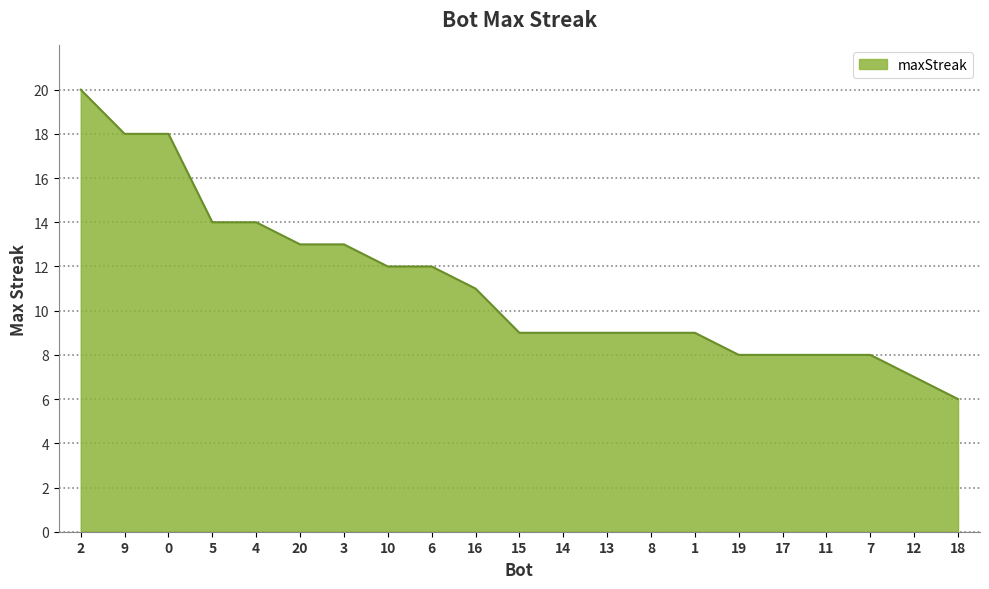

What is the minimum value shown in the chart?

6